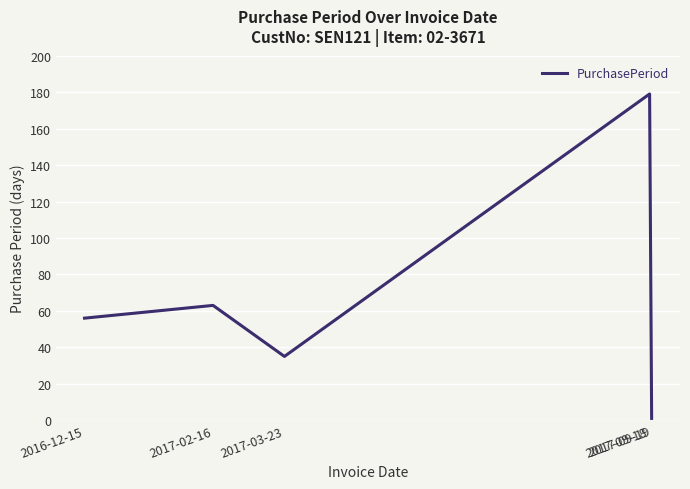

True or false: the data has more than 2 interior local peaks.

False